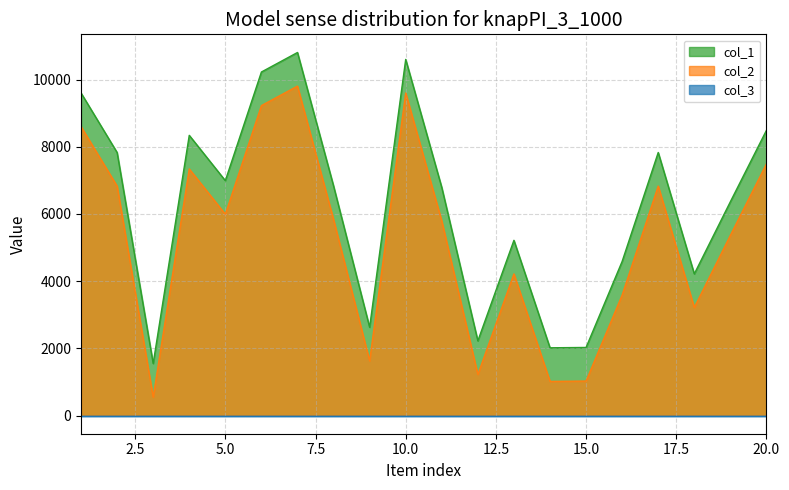

Which series changed the most between 7 and 20?

col_1